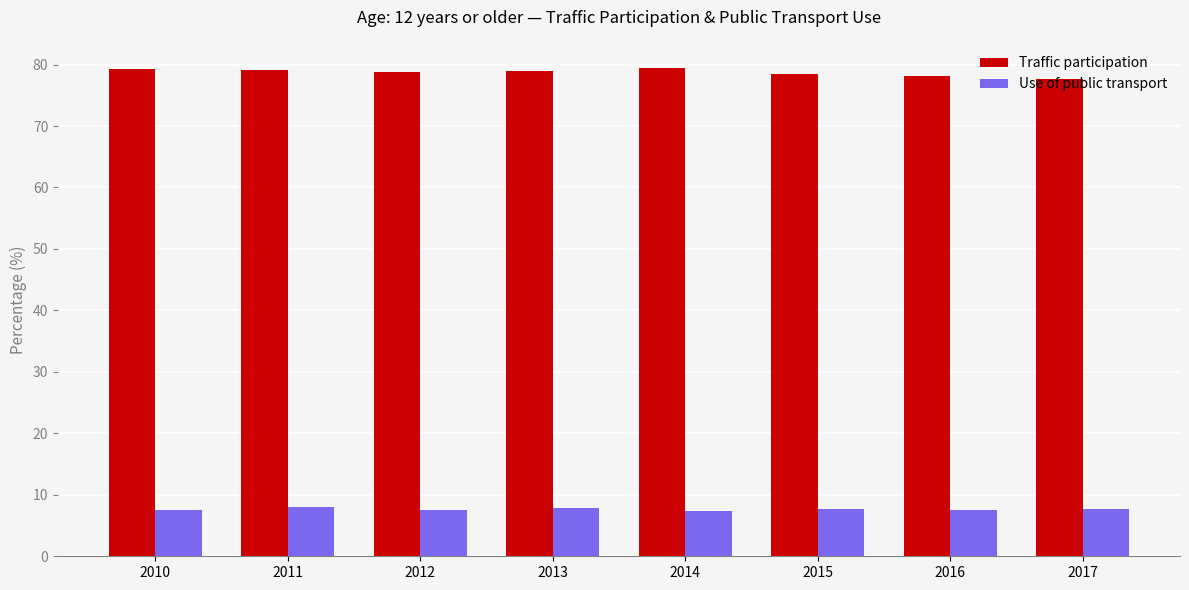

The Use of public transport series shows 7.5 at 2016. True or false?

True